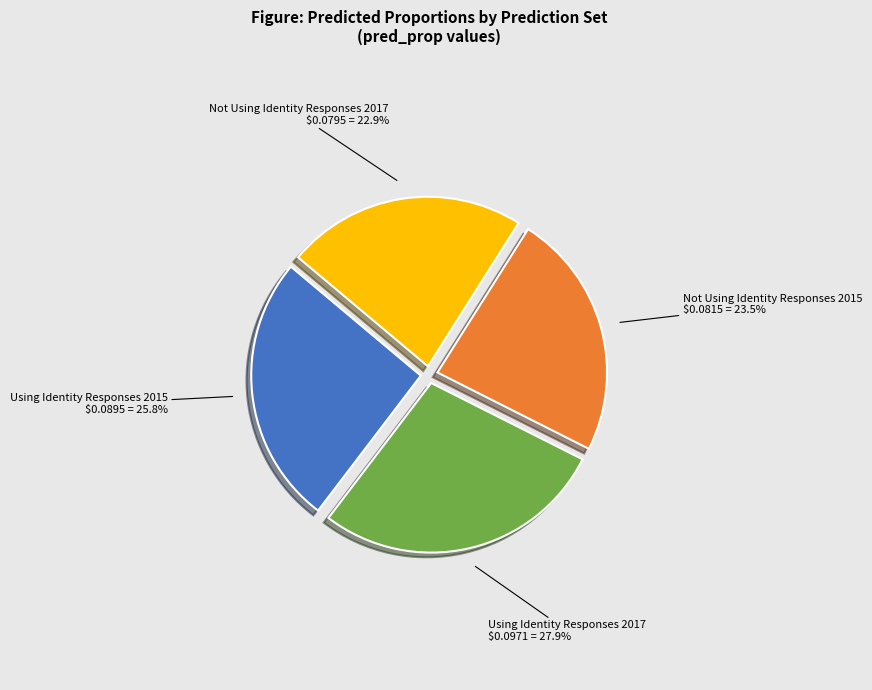

How many slices are in this pie chart?

4